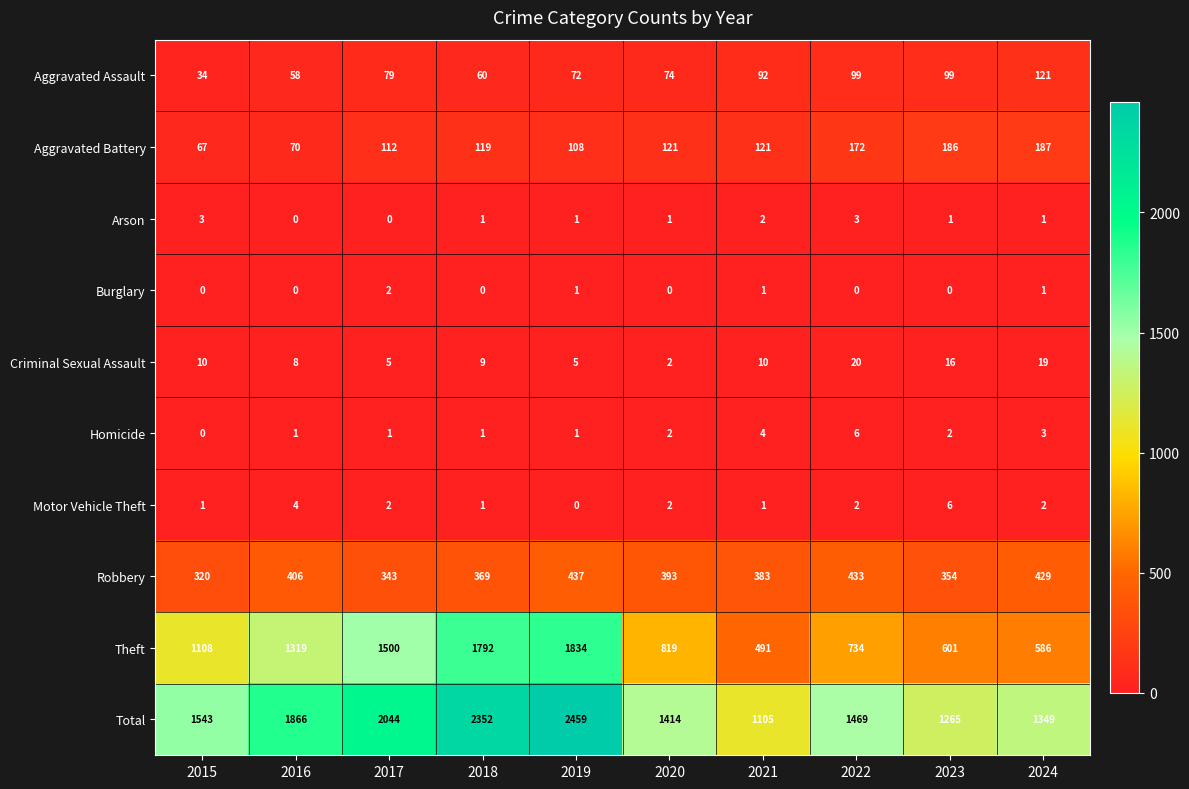

How many values in the Aggravated Battery series are below 121?

5